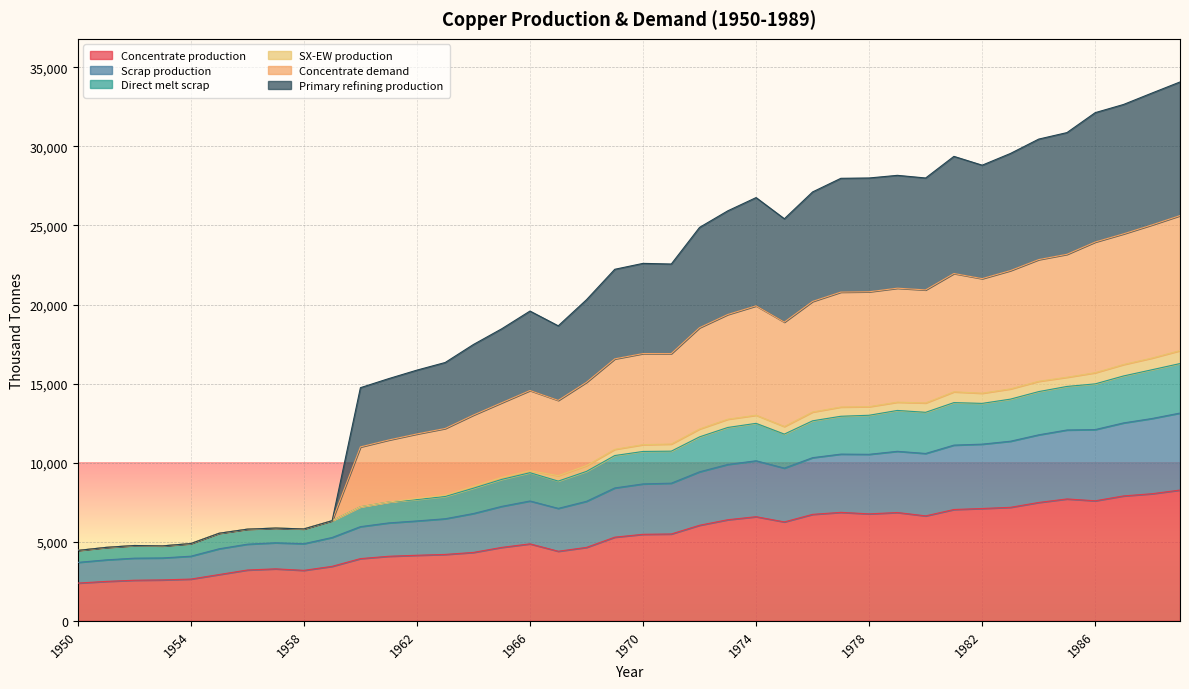

True or false: Primary refining production and Direct melt scrap intersect in this chart.

False